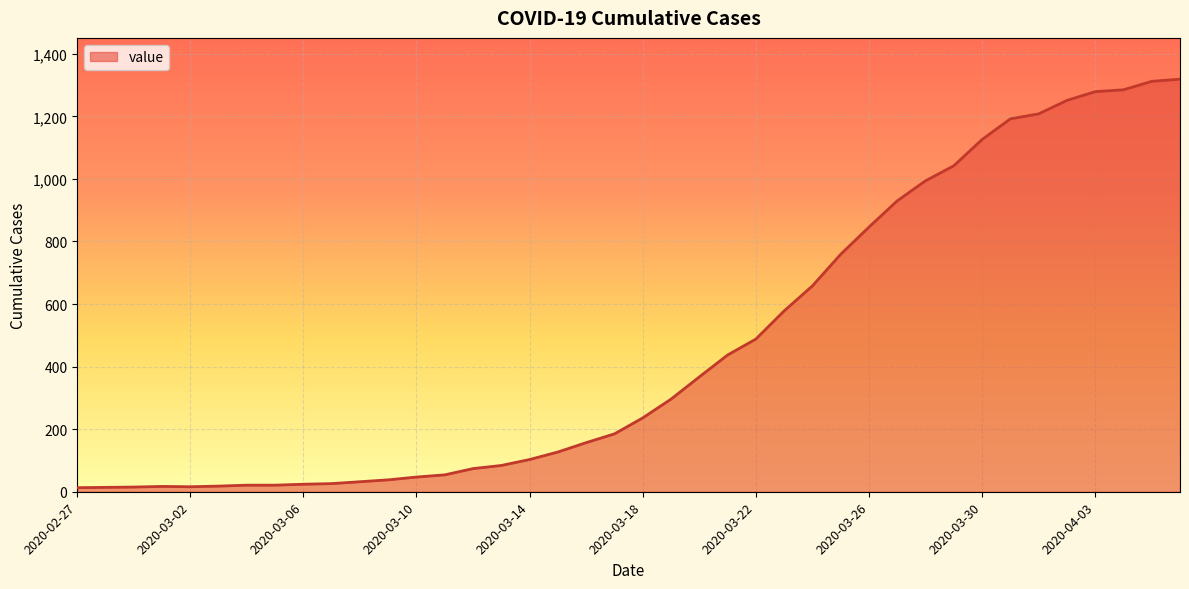

Count the number of categories in the chart.

40